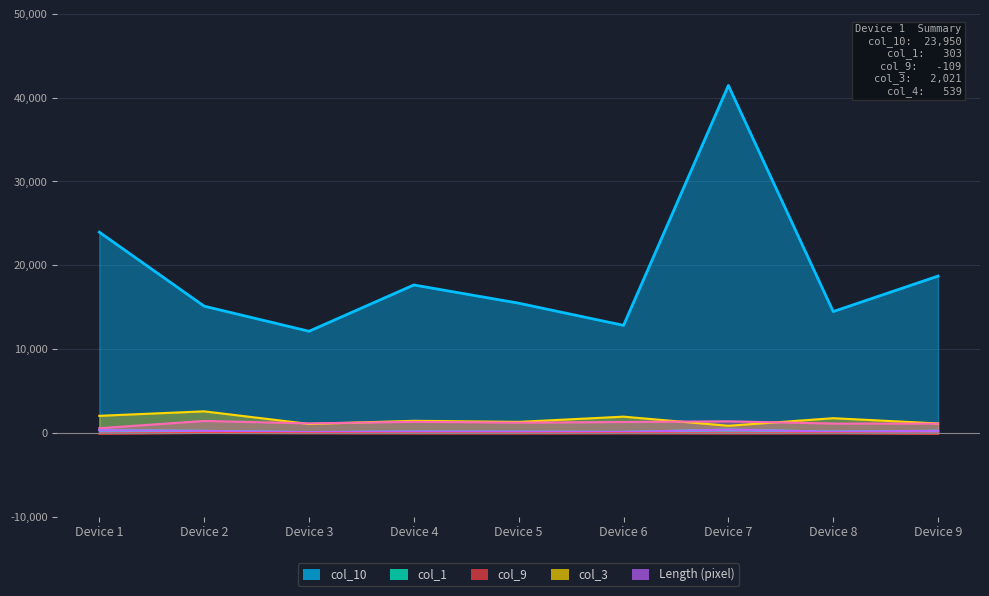

What value does the col_4 series have at Device 9?

1091